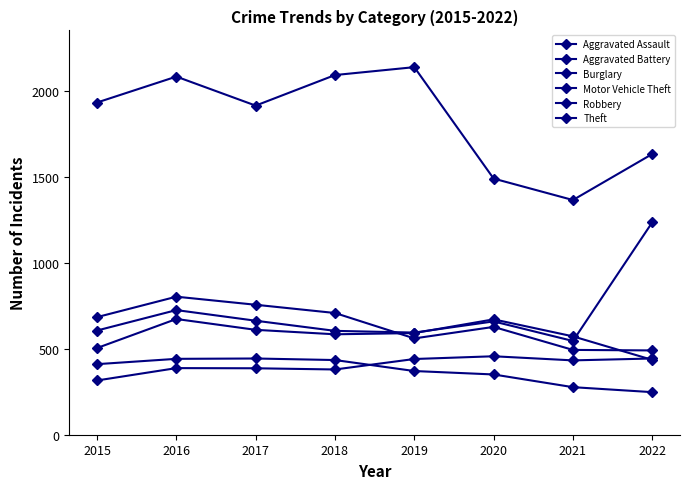

Reading left to right, transcribe all the data shown in this chart.

Aggravated Assault: 2015=316	2016=388	2017=387	2018=380	2019=441	2020=457	2021=433	2022=444
Aggravated Battery: 2015=505	2016=674	2017=611	2018=585	2019=592	2020=672	2021=573	2022=436
Burglary: 2015=411	2016=442	2017=444	2018=435	2019=371	2020=351	2021=277	2022=248
Motor Vehicle Theft: 2015=607	2016=726	2017=664	2018=605	2019=595	2020=660	2021=546	2022=1237
Robbery: 2015=685	2016=804	2017=757	2018=709	2019=561	2020=628	2021=494	2022=491
Theft: 2015=1935	2016=2086	2017=1917	2018=2095	2019=2141	2020=1492	2021=1367	2022=1635